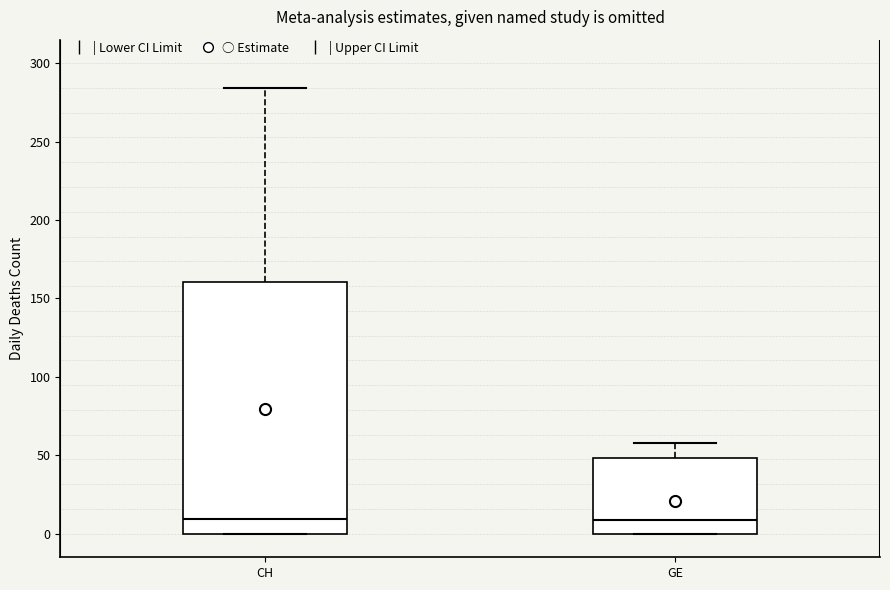

Reading left to right, read every box against the y-axis: the position of its median line, the range the box covers, and the ends of its whiskers. The values are not printed on the chart, so give them approximately, as read against the axis.

CH: median 10, box 0 to 160, whiskers 0 to 285
GE: median 10, box 0 to 50, whiskers 0 to 60